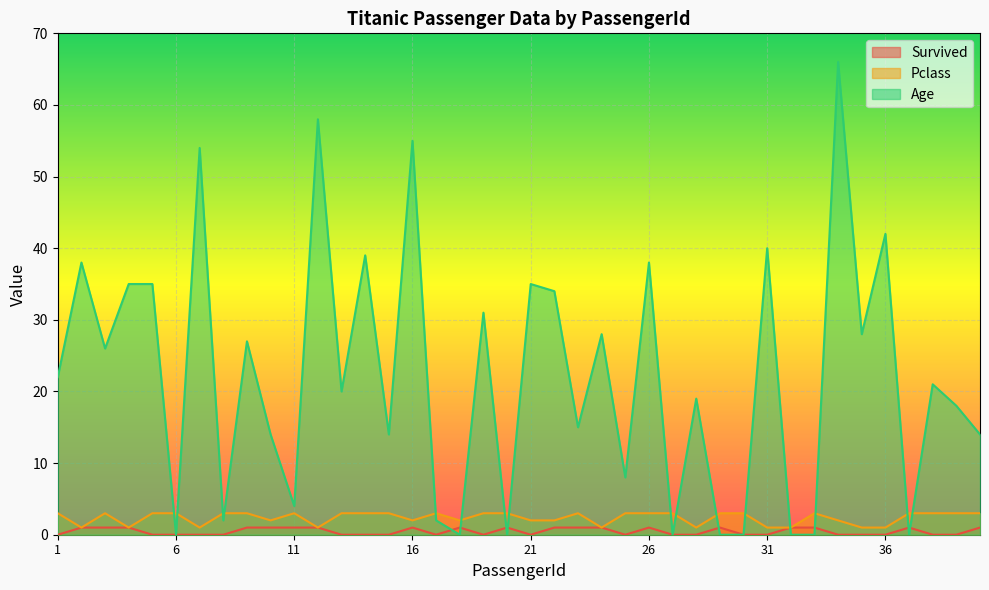

Read the Pclass value at 37.

3